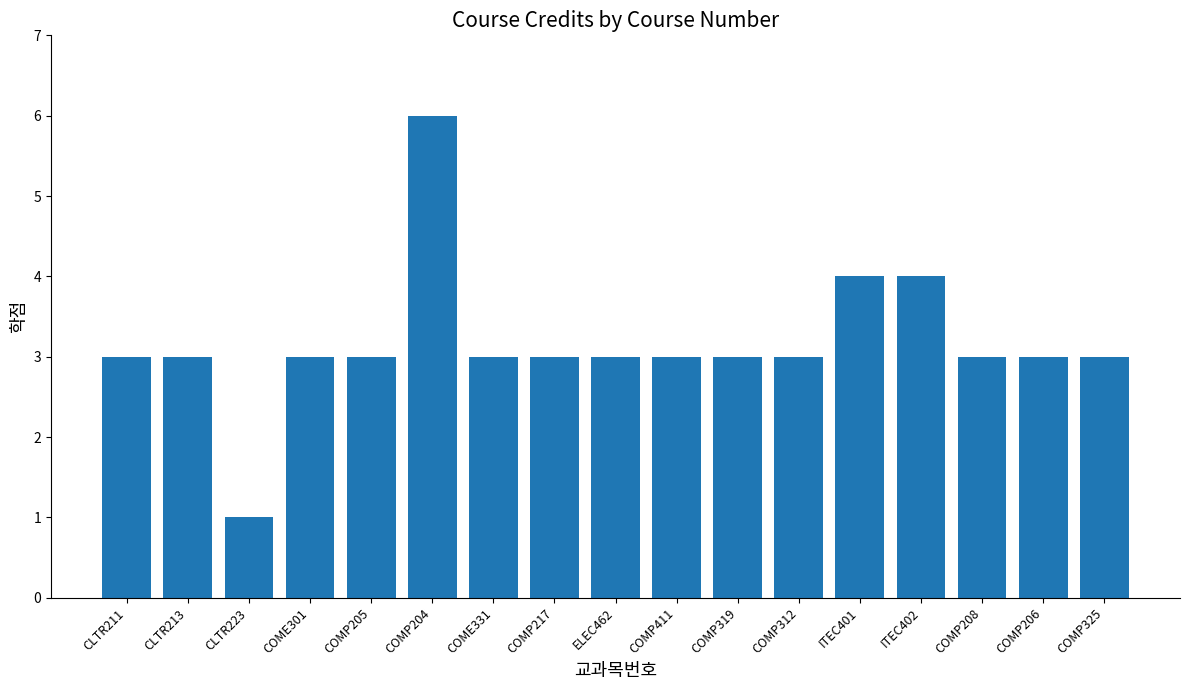

Are the bars grouped side by side (vs. stacked)?

No